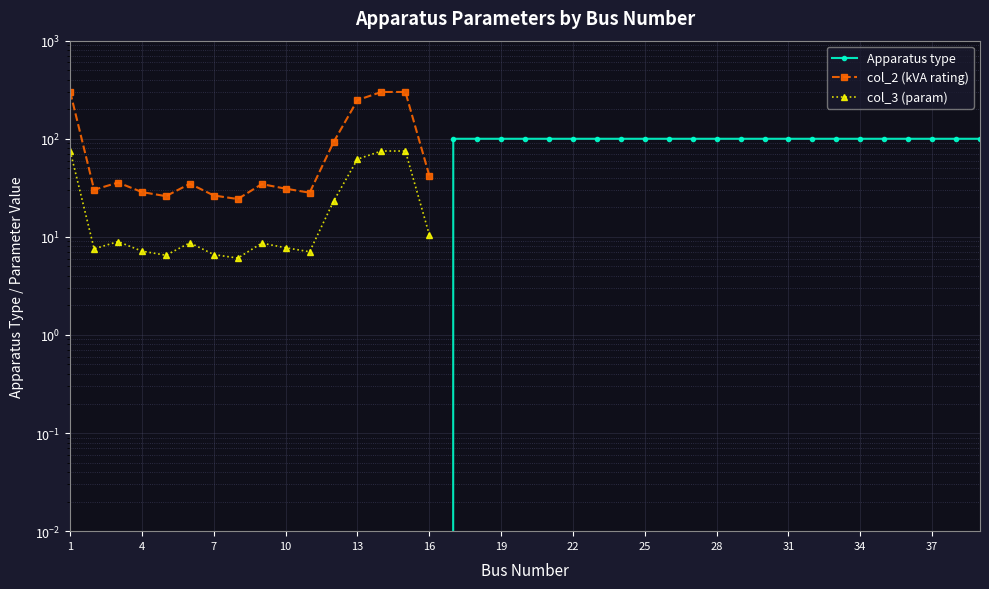

The value at 13 is -51. True or false?

False